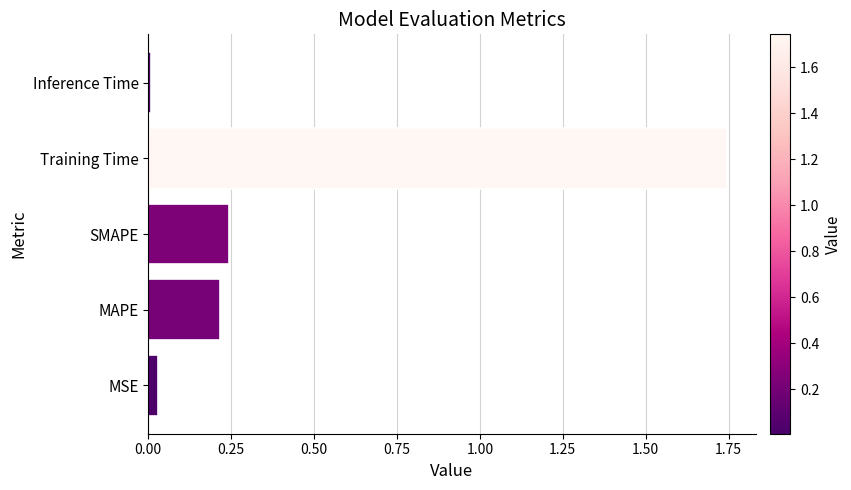

What is the average value?

0.4